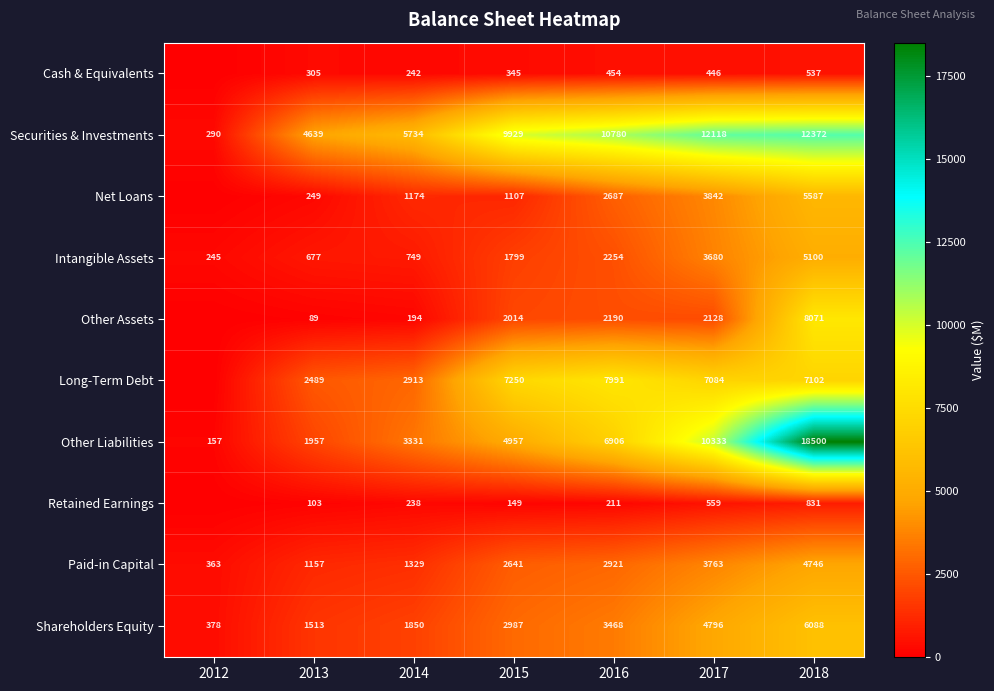

The Other Assets series shows 89 at 2013. True or false?

True